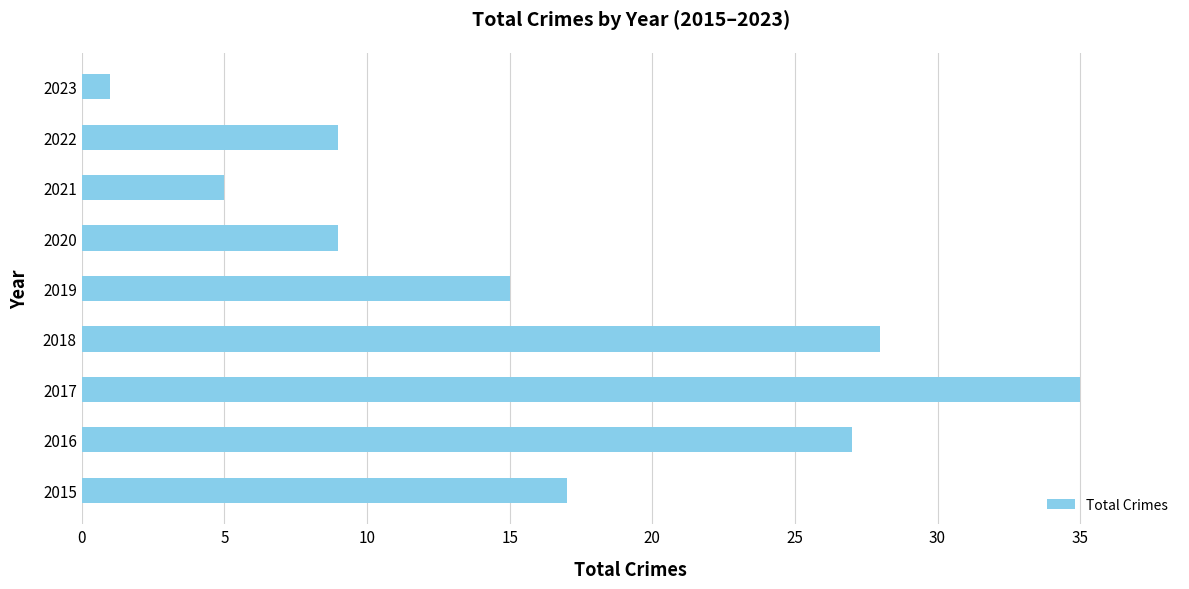

What is the difference between the values at 2019 and 2022?

6